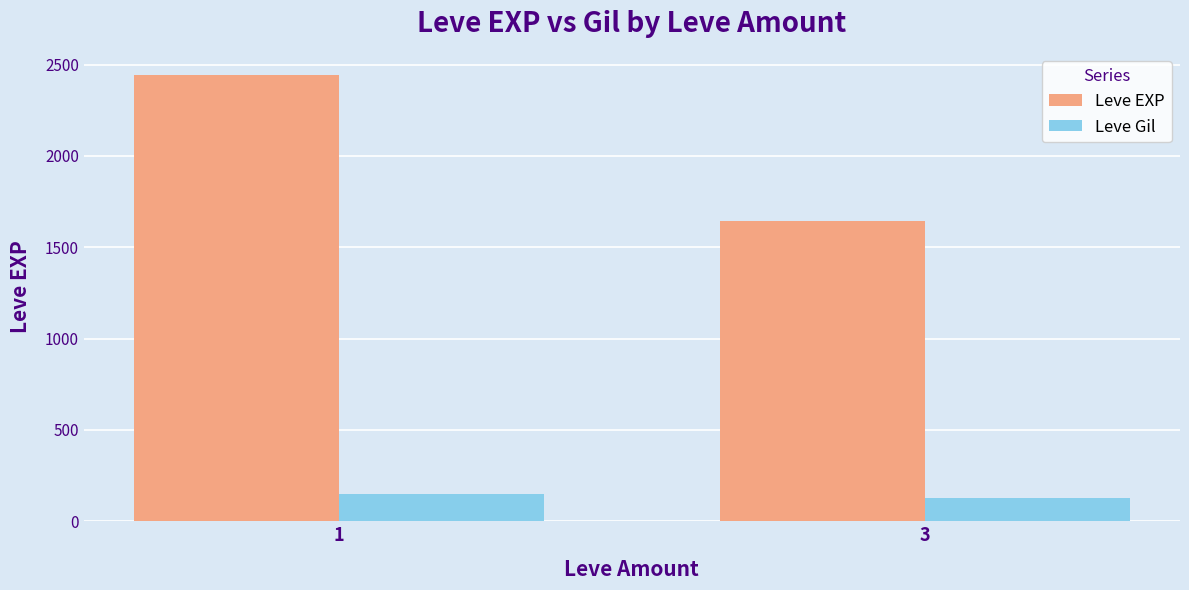

Count the number of data series in this chart.

2